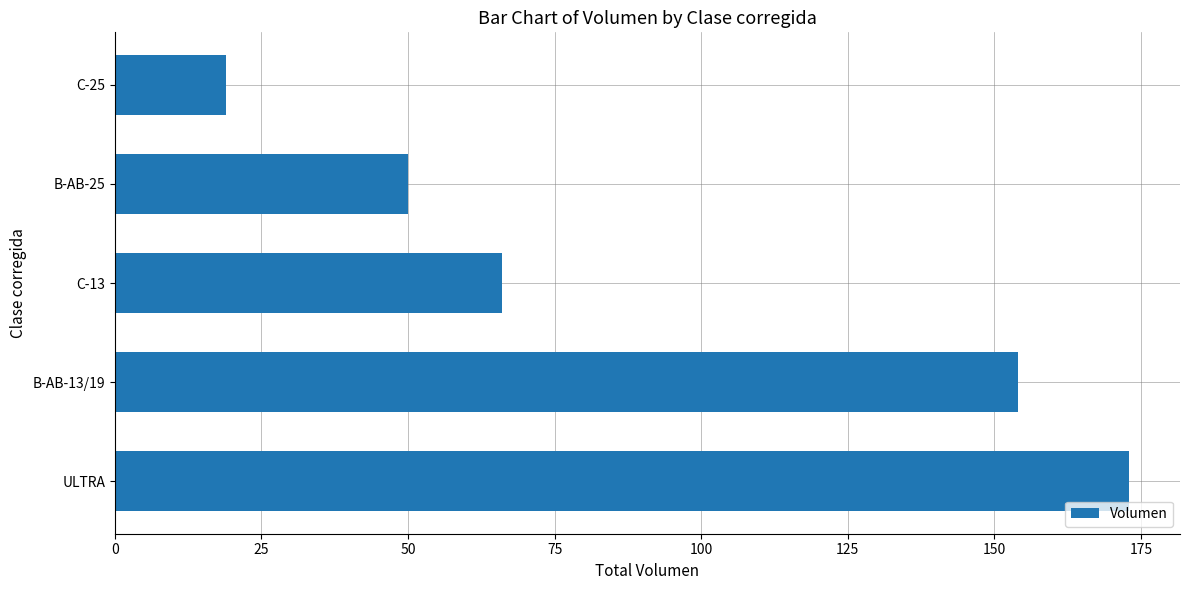

Are the bars horizontal?

Yes